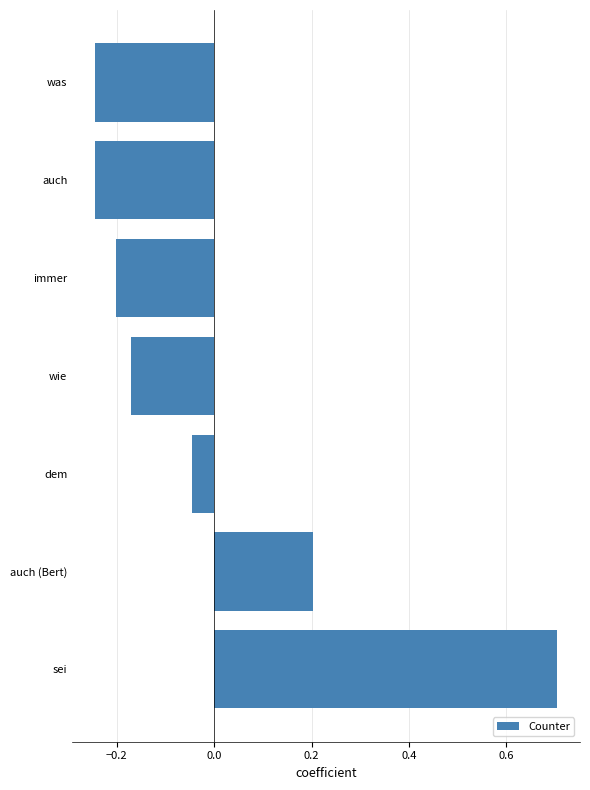

Are the bars horizontal?

Yes